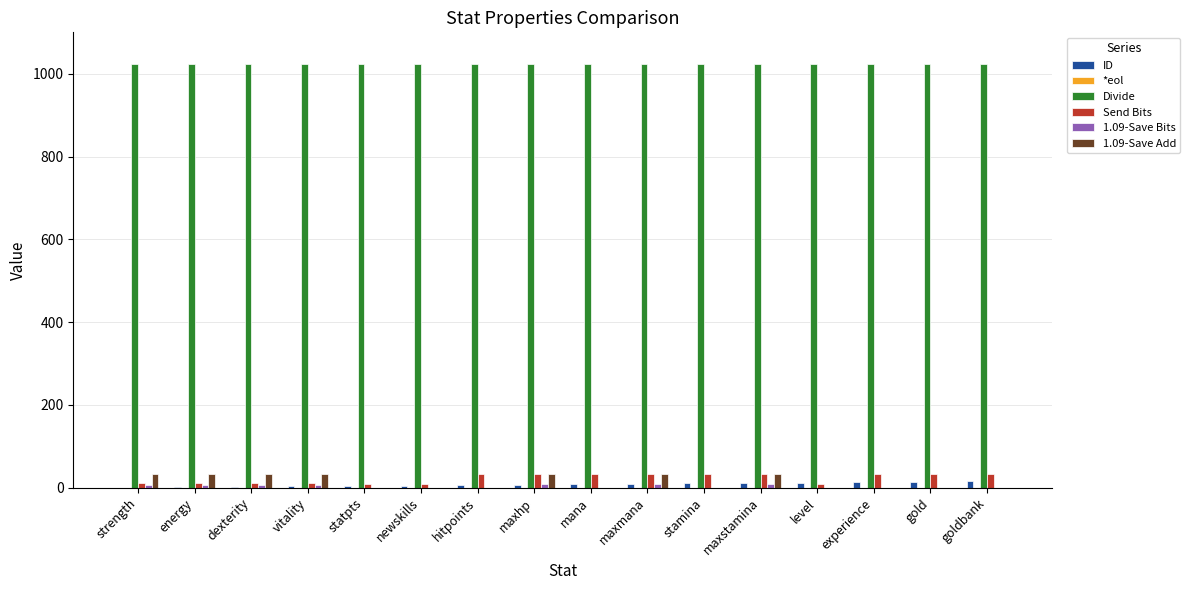

How many categories are shown in the chart?

16